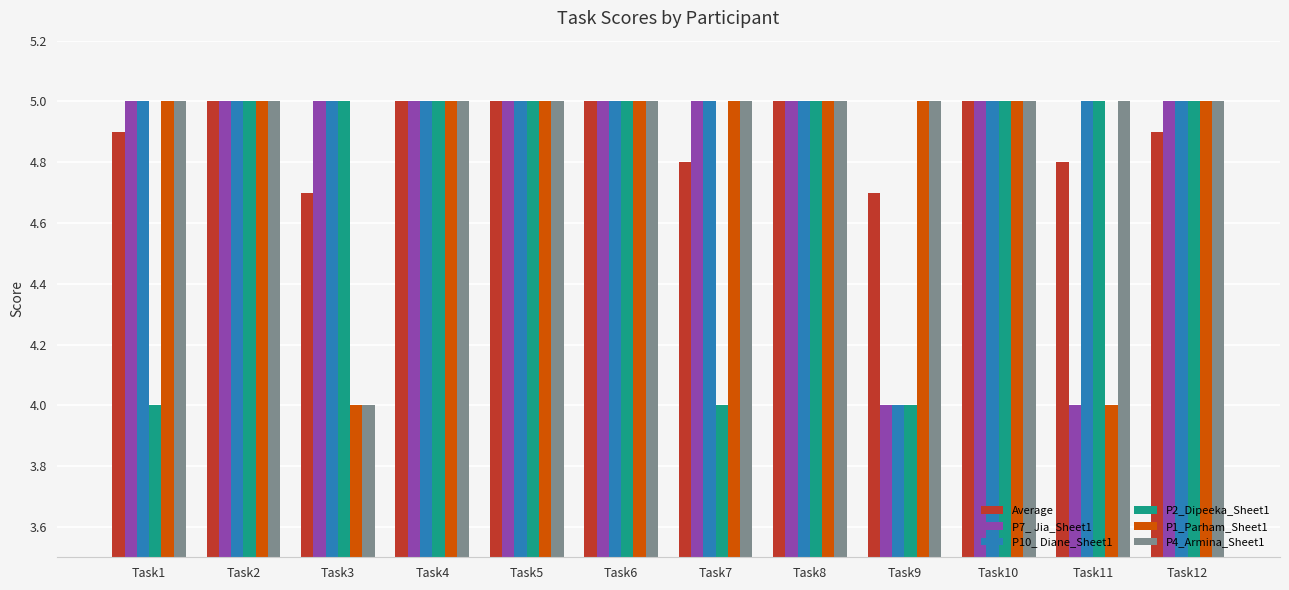

What is the spread (max minus min) of values at Task9?

1.0